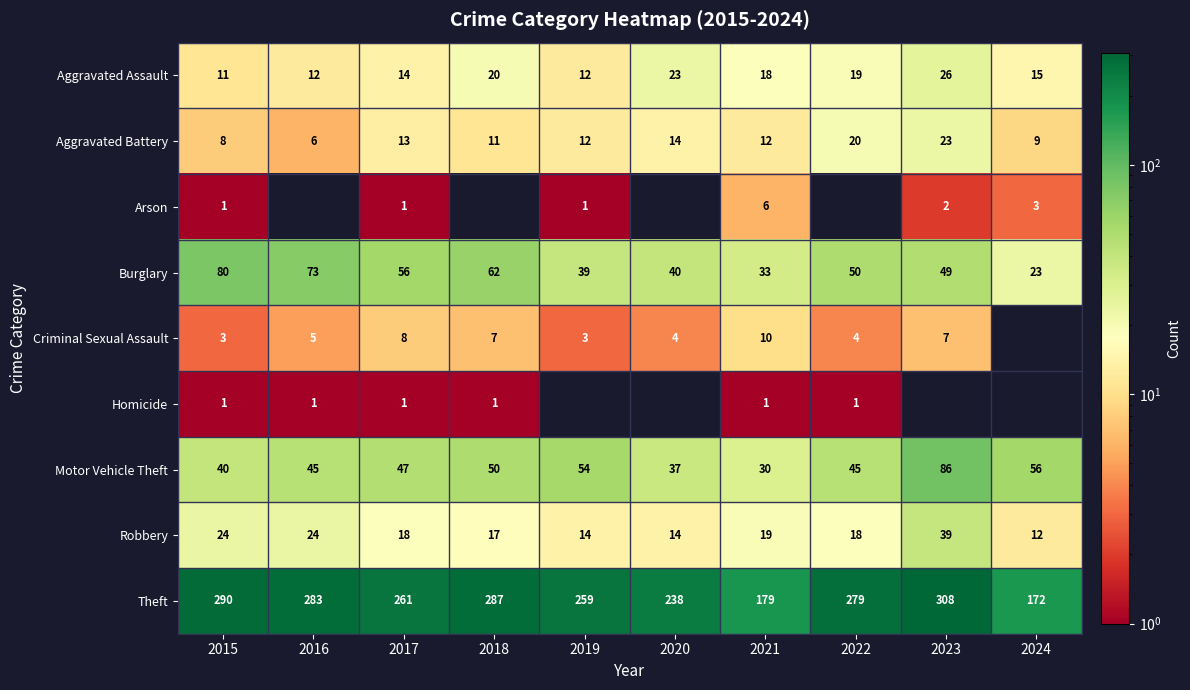

True or false: Aggravated Battery has a value of 11 at 2015.

False